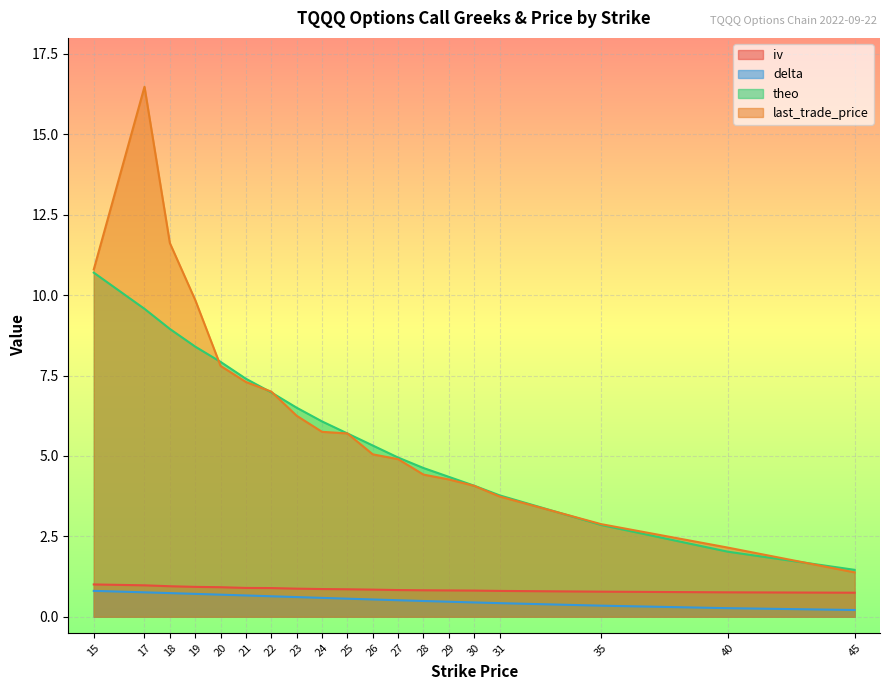

Count the number of data series in this chart.

4